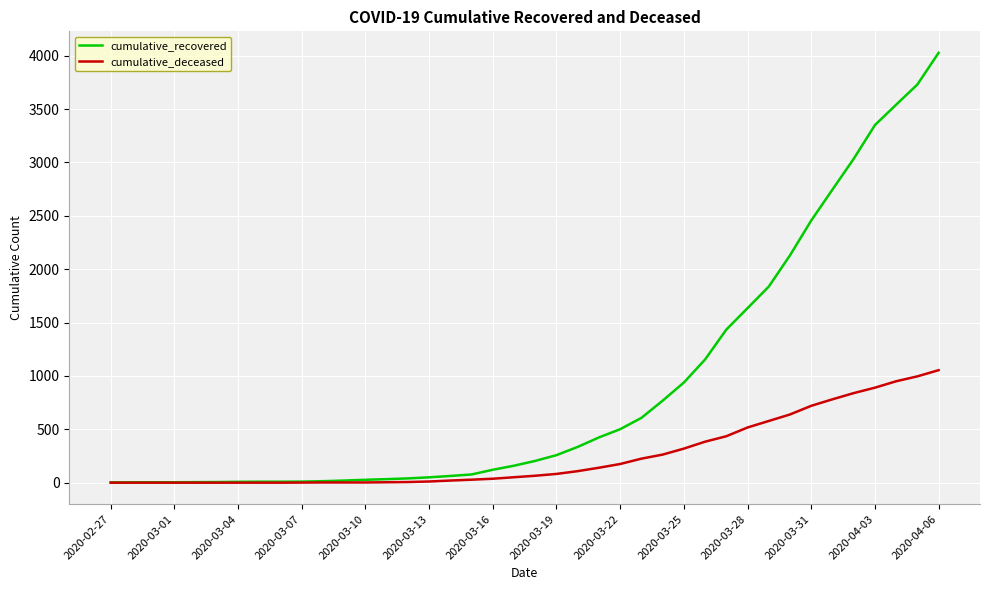

Which series has the largest total across all categories?

cumulative_recovered